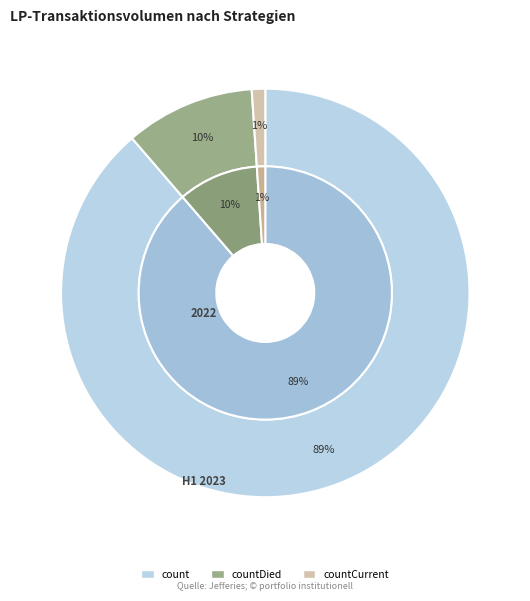

True or false: countDied accounts for 3% of the total.

False